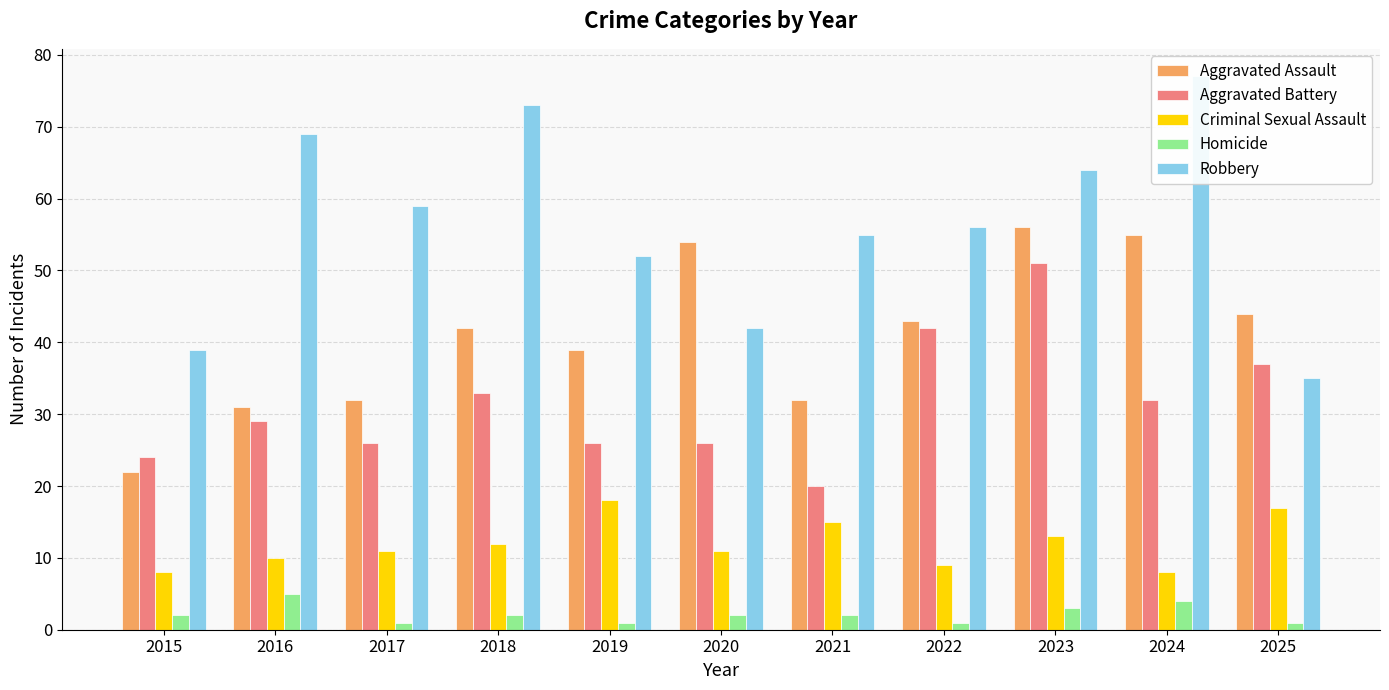

Reading right to left, extract all data points from this chart.

Aggravated Assault: 2025=44	2024=55	2023=56	2022=43	2021=32	2020=54	2019=39	2018=42	2017=32	2016=31	2015=22
Aggravated Battery: 2025=37	2024=32	2023=51	2022=42	2021=20	2020=26	2019=26	2018=33	2017=26	2016=29	2015=24
Criminal Sexual Assault: 2025=17	2024=8	2023=13	2022=9	2021=15	2020=11	2019=18	2018=12	2017=11	2016=10	2015=8
Homicide: 2025=1	2024=4	2023=3	2022=1	2021=2	2020=2	2019=1	2018=2	2017=1	2016=5	2015=2
Robbery: 2025=35	2024=77	2023=64	2022=56	2021=55	2020=42	2019=52	2018=73	2017=59	2016=69	2015=39